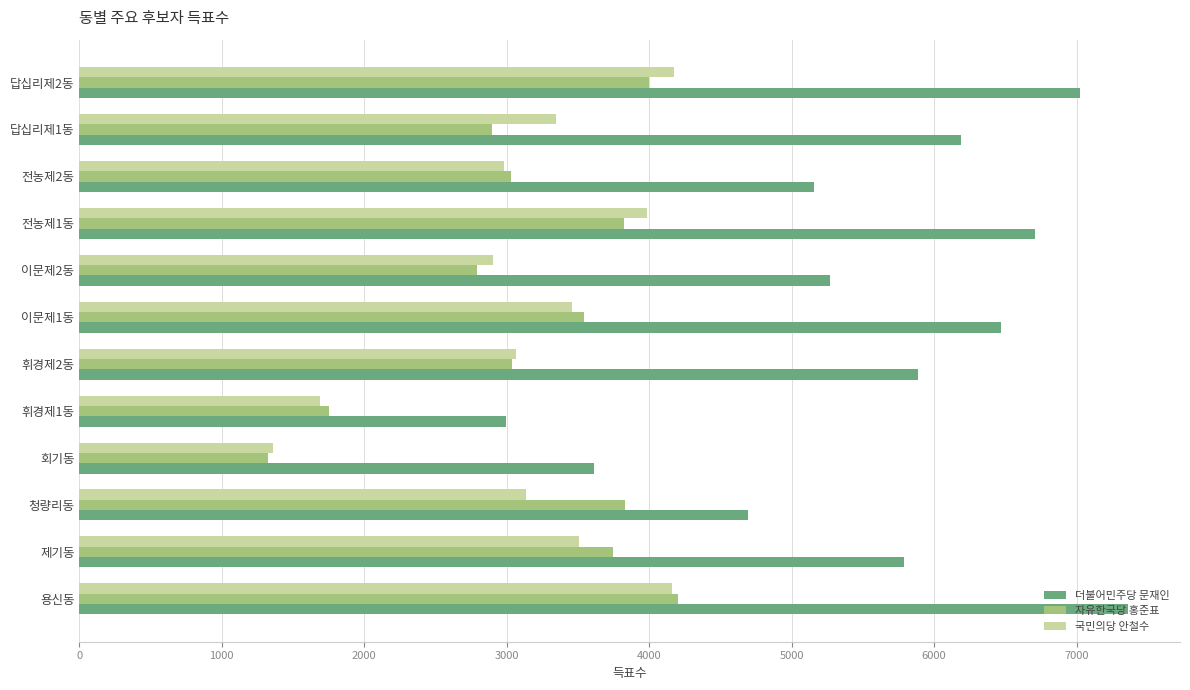

What is the difference between the second highest and minimum values in the 국민의당 안철수 series?

2802